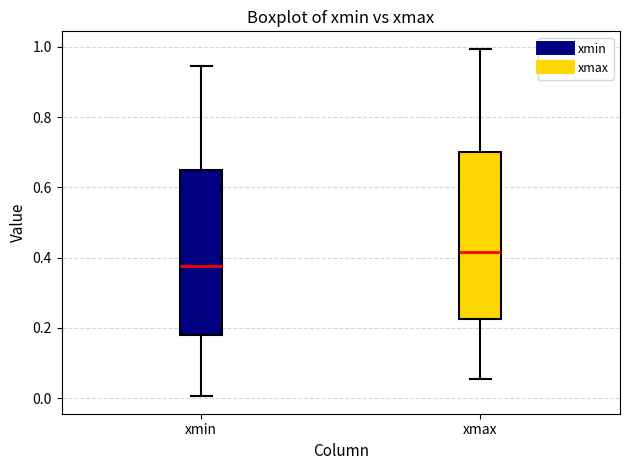

Reading left to right, transcribe this box plot: for each box, give where its median line is, the range the box spans, and where its two whiskers end, as read against the y-axis. The values are not printed on the chart, so give them approximately, as read against the axis.

xmin: median 0.38, box 0.18 to 0.66, whiskers 0.00 to 0.94
xmax: median 0.42, box 0.22 to 0.70, whiskers 0.06 to 1.00